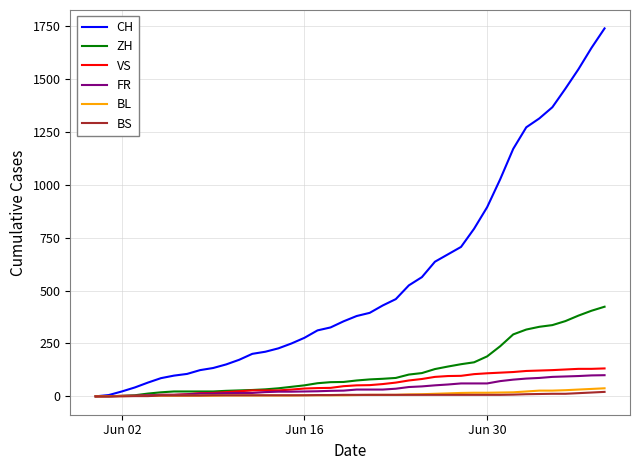

Which series has the widest spread of values?

CH